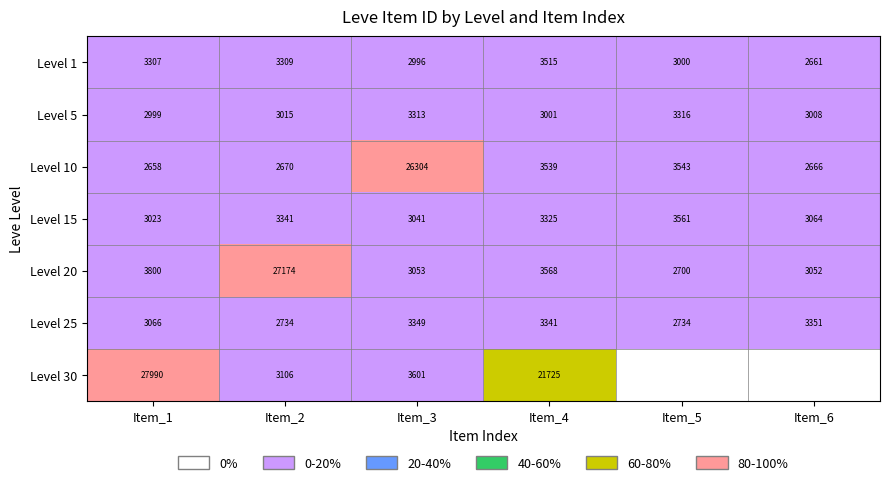

Which has a higher value, Item_3 or Item_6?

Item_3